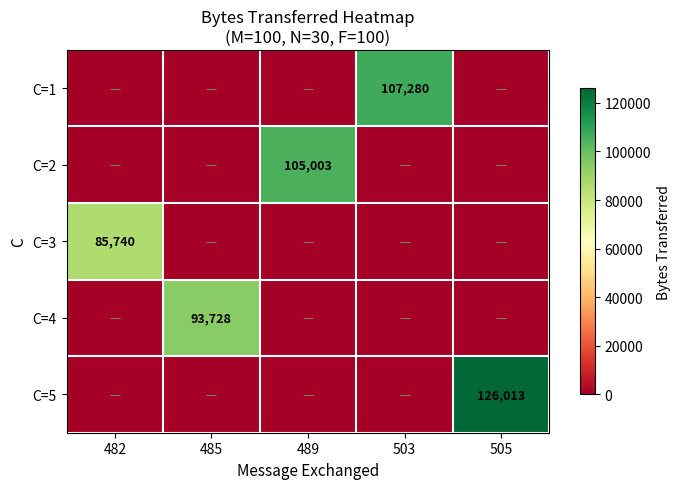

At 489, list the series in order from largest to smallest.

C=2, C=1, C=3, C=4, C=5